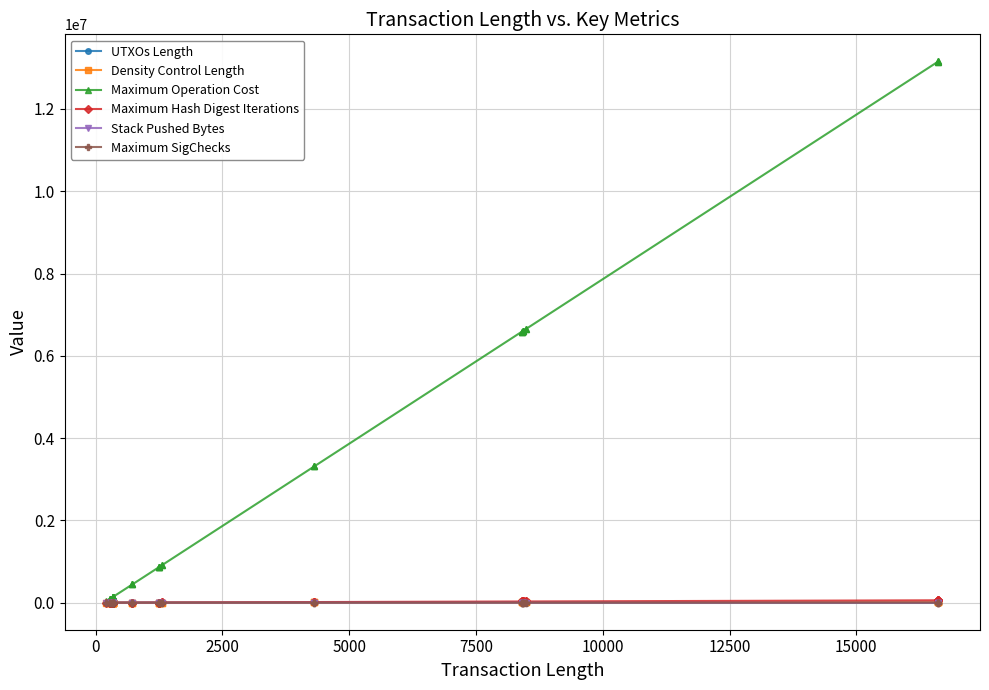

True or false: Density Control Length has more than 0 points higher than both neighbors.

False